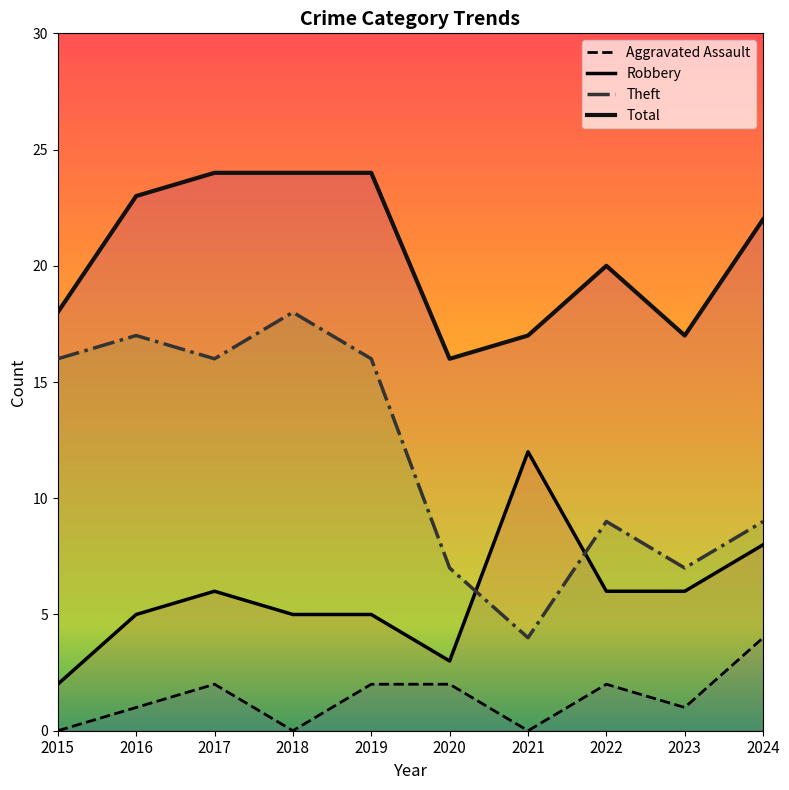

What is the difference between the Total values at 2022 and 2015?

2